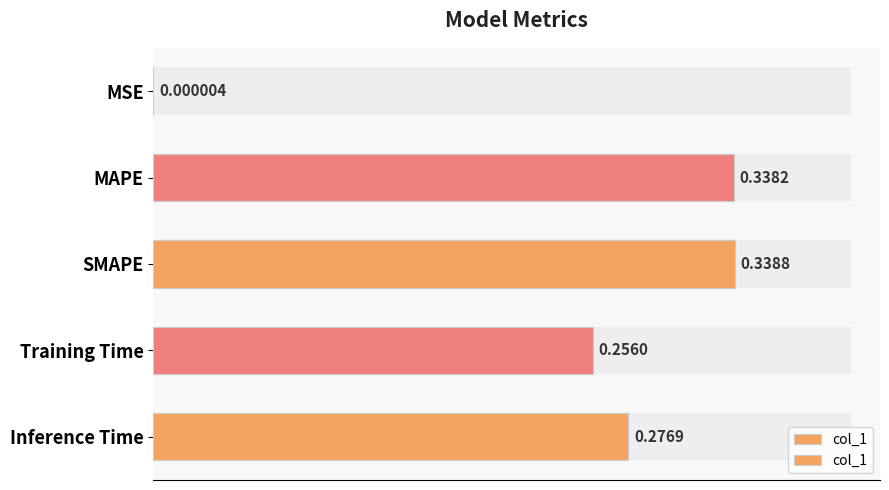

What is the change in value from MSE to Inference Time?

+0.3